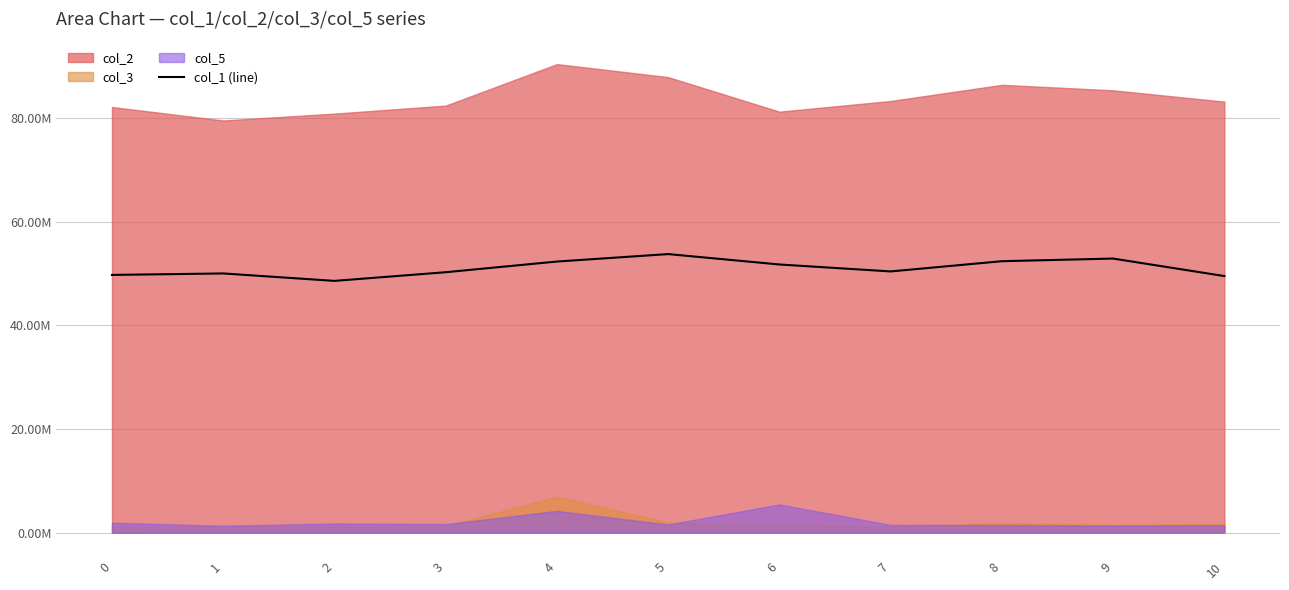

Is it true that the value at 10 is 65.0?

False